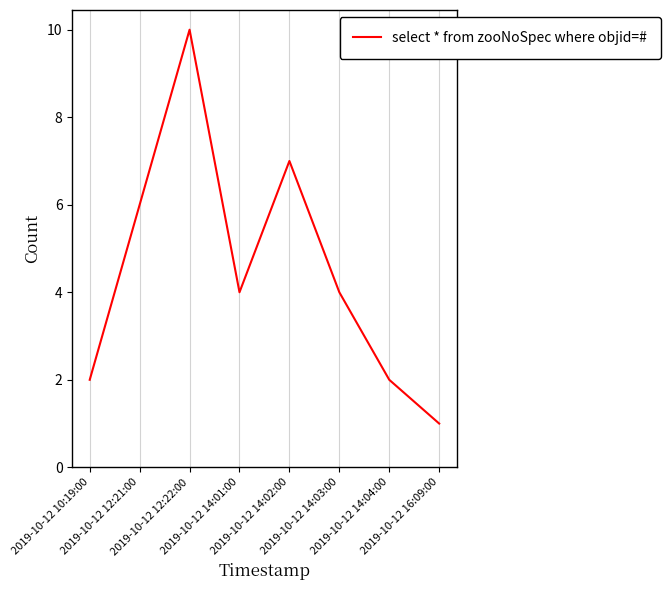

What is the difference between the second highest and minimum values?

6